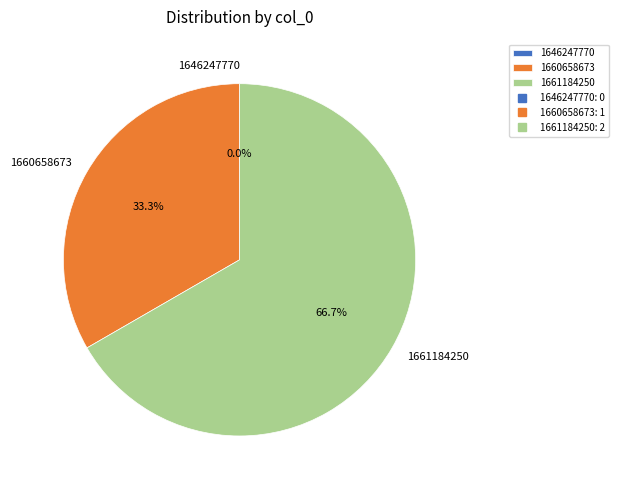

How many segments does this pie chart have?

3